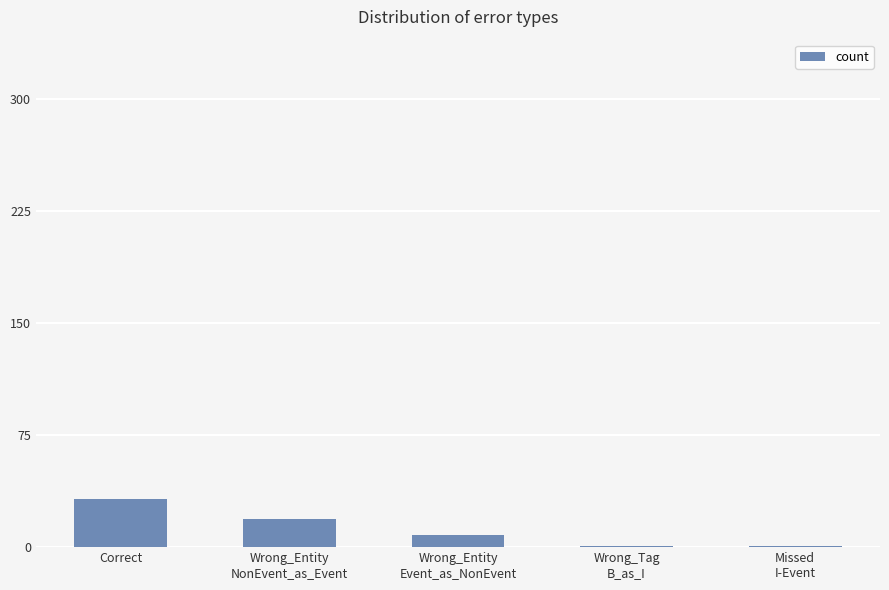

Are the bars grouped side by side (vs. stacked)?

No